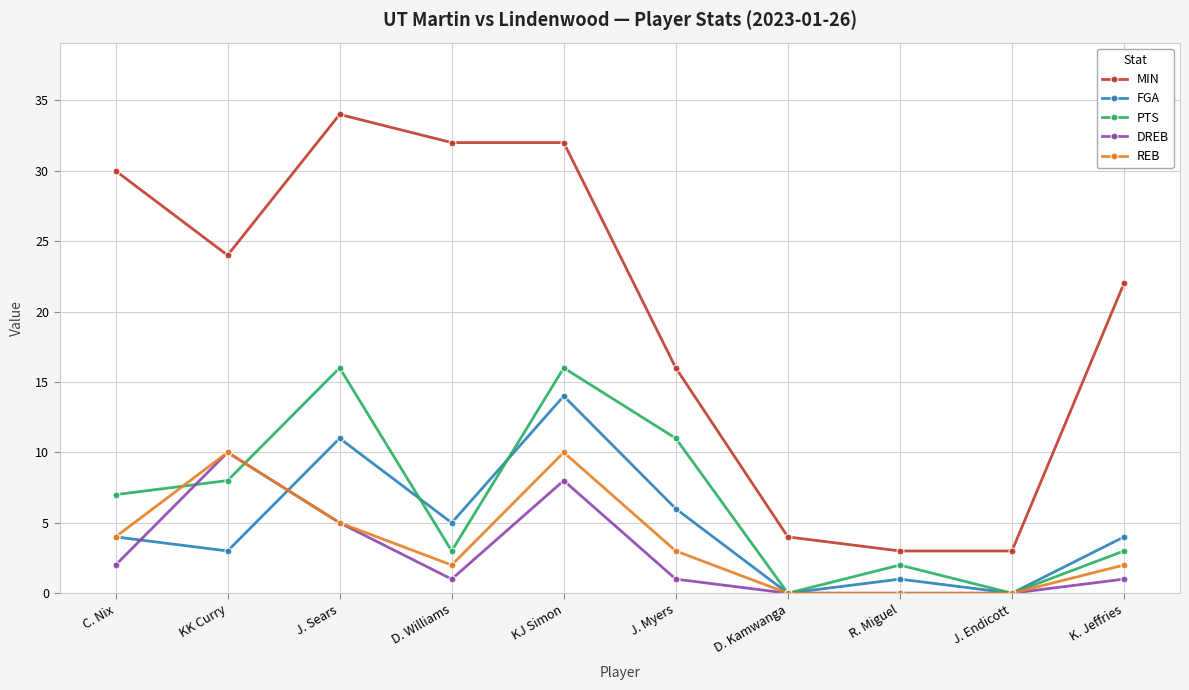

The value of DREB at J. Sears is 8. True or false?

False